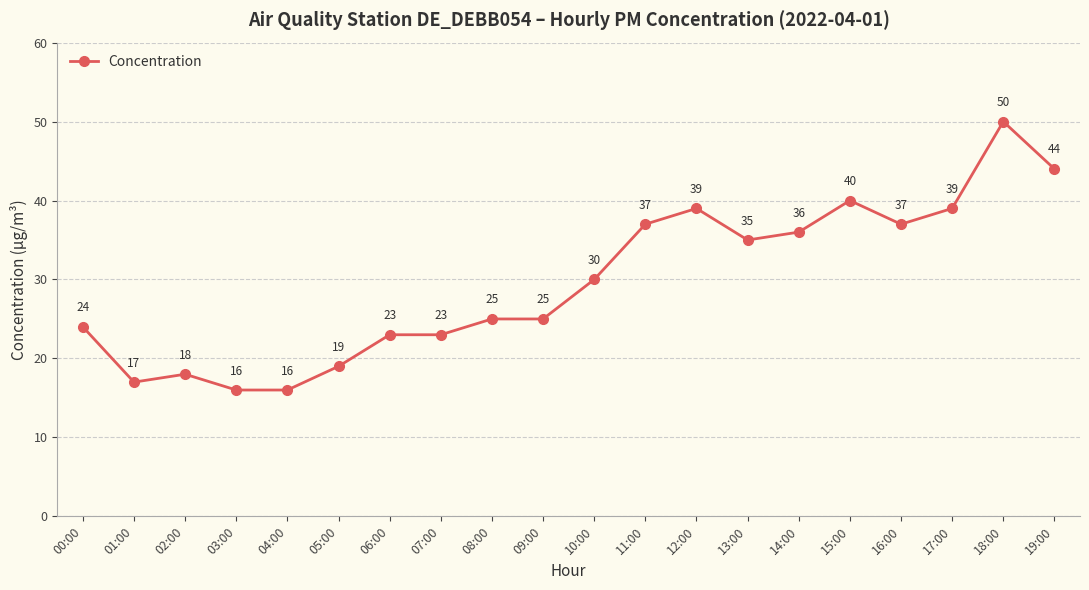

The value at 05:00 is 30. True or false?

False